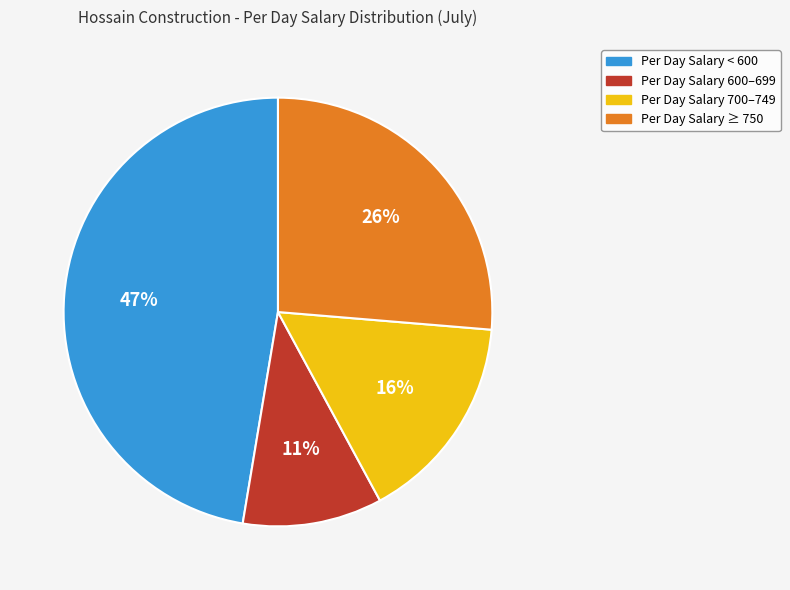

To the nearest percent, what is the average slice percentage?

25%